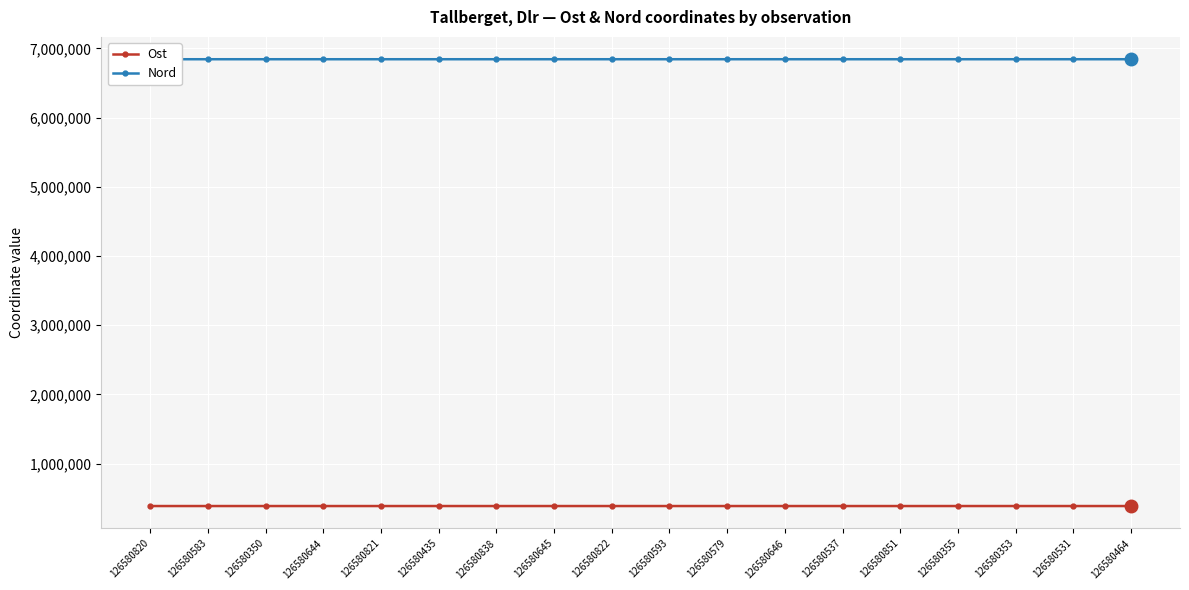

Reading right to left, what are all the values shown in this chart?

Ost: 386263	386258	386309	386316	386199	386211	386311	386260	386258	386237	386309	386199	386324	386235	386233	386300	386306	386221
Nord: 6842771	6842758	6842776	6842771	6842696	6842730	6842776	6842745	6842760	6842708	6842776	6842696	6842777	6842704	6842685	6842755	6842767	6842674